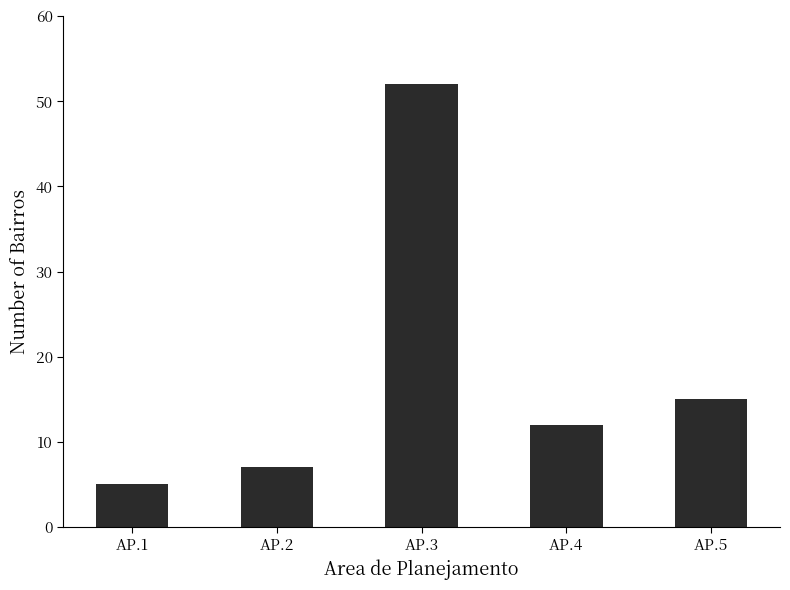

What is the value of the 3rd bar from the left?

52